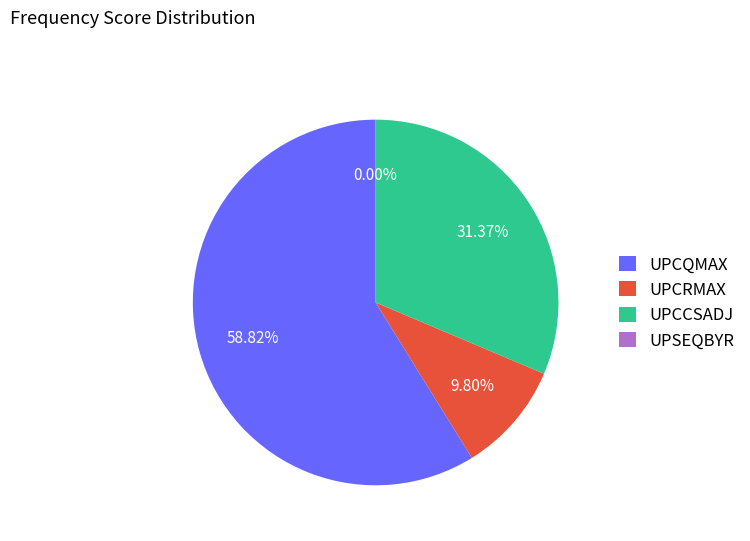

What percentage is the UPCCSADJ slice, to the nearest percent?

31%